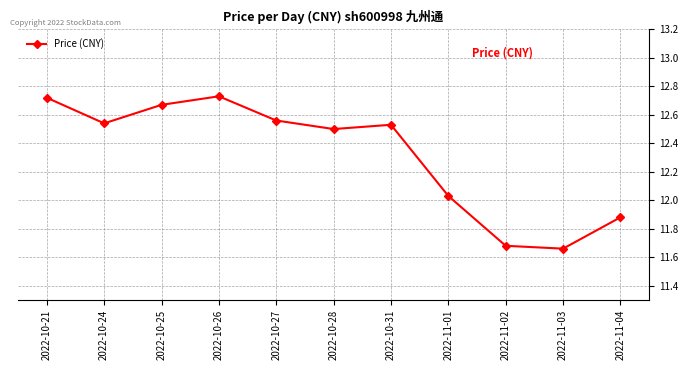

What is the difference between the second highest and second lowest values?

1.0